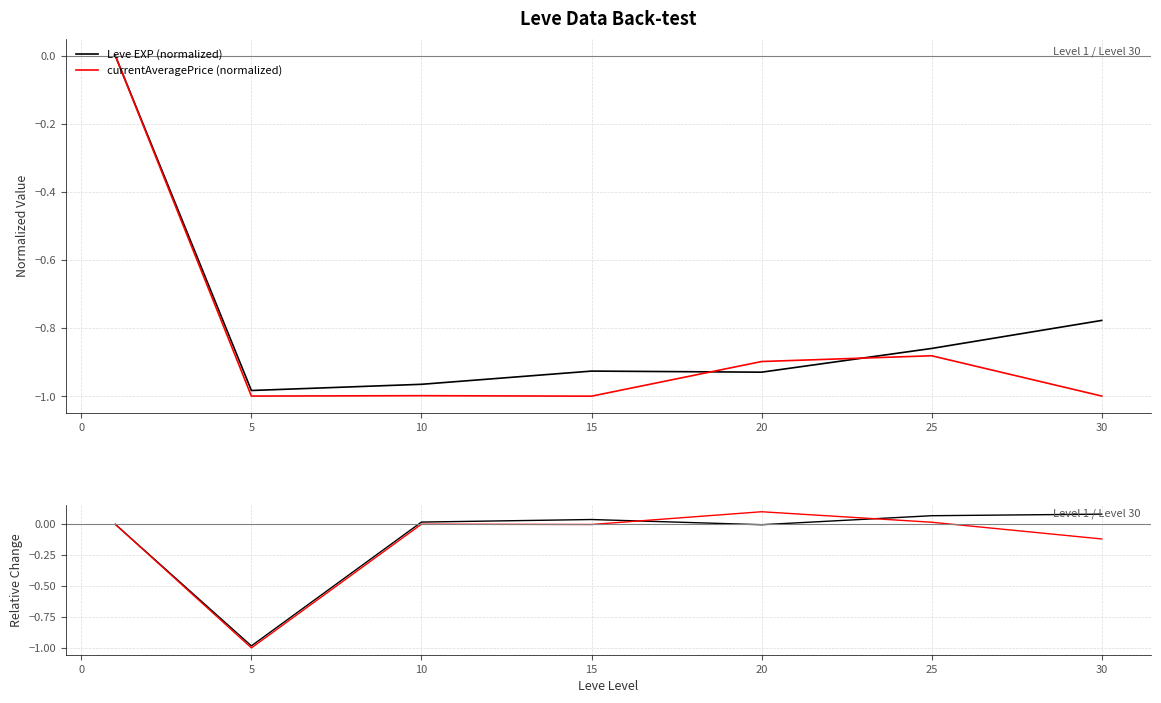

The value of currentAveragePrice (normalized) at 5 is -1.0. True or false?

True